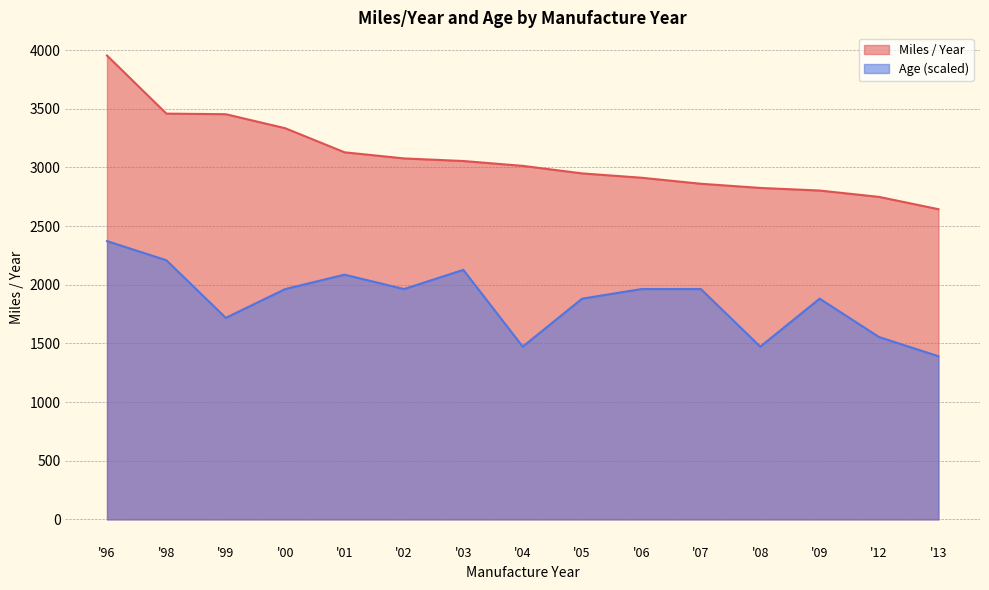

Which series changed the most between 0 and 8?

Miles / Year